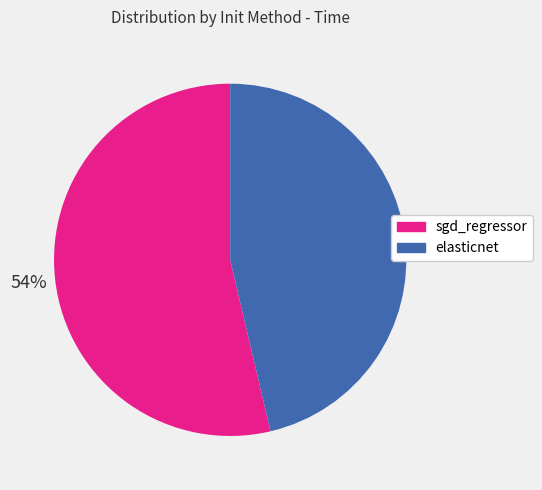

How many slices are in this pie chart?

2